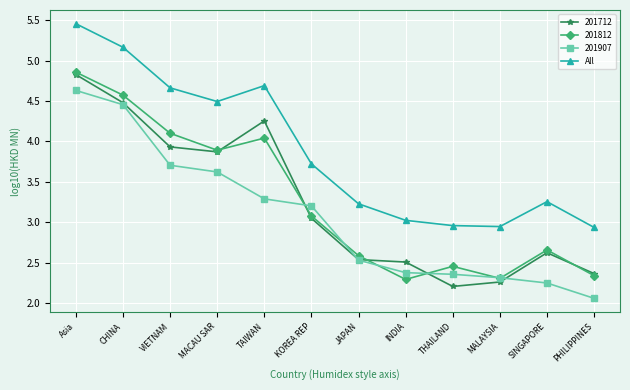

At which category does the chart reach its peak across all series?

Asia